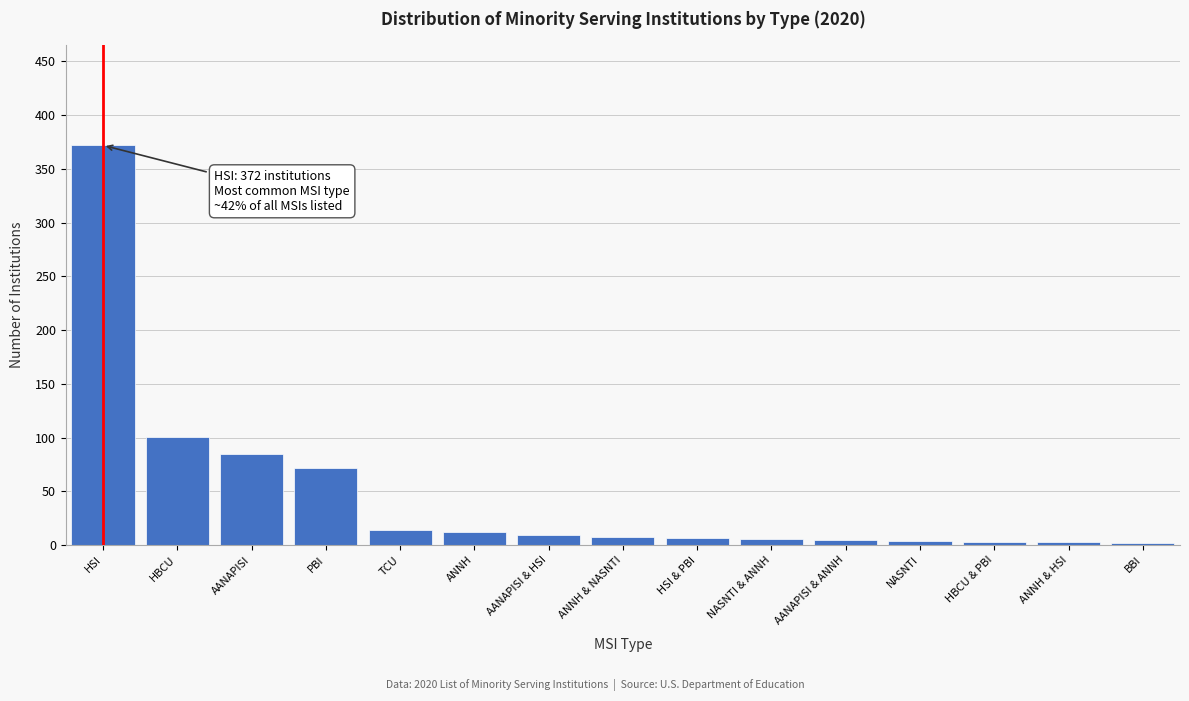

Which label corresponds to the largest value in the chart?

HSI